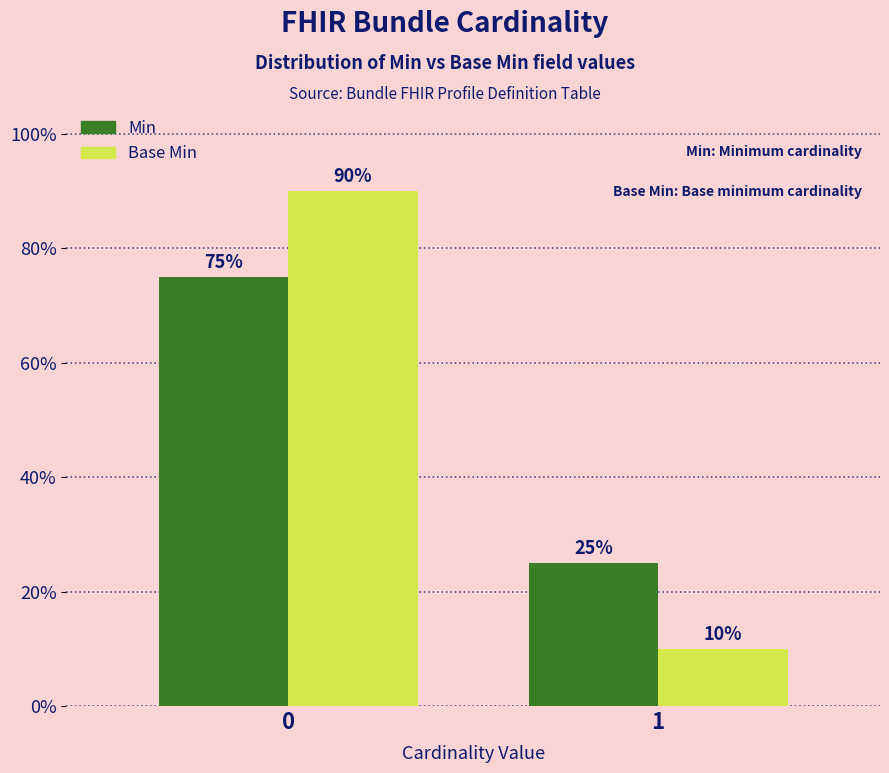

Reading right to left, list all the values displayed in this chart.

Min: 25	75
Base Min: 10	90